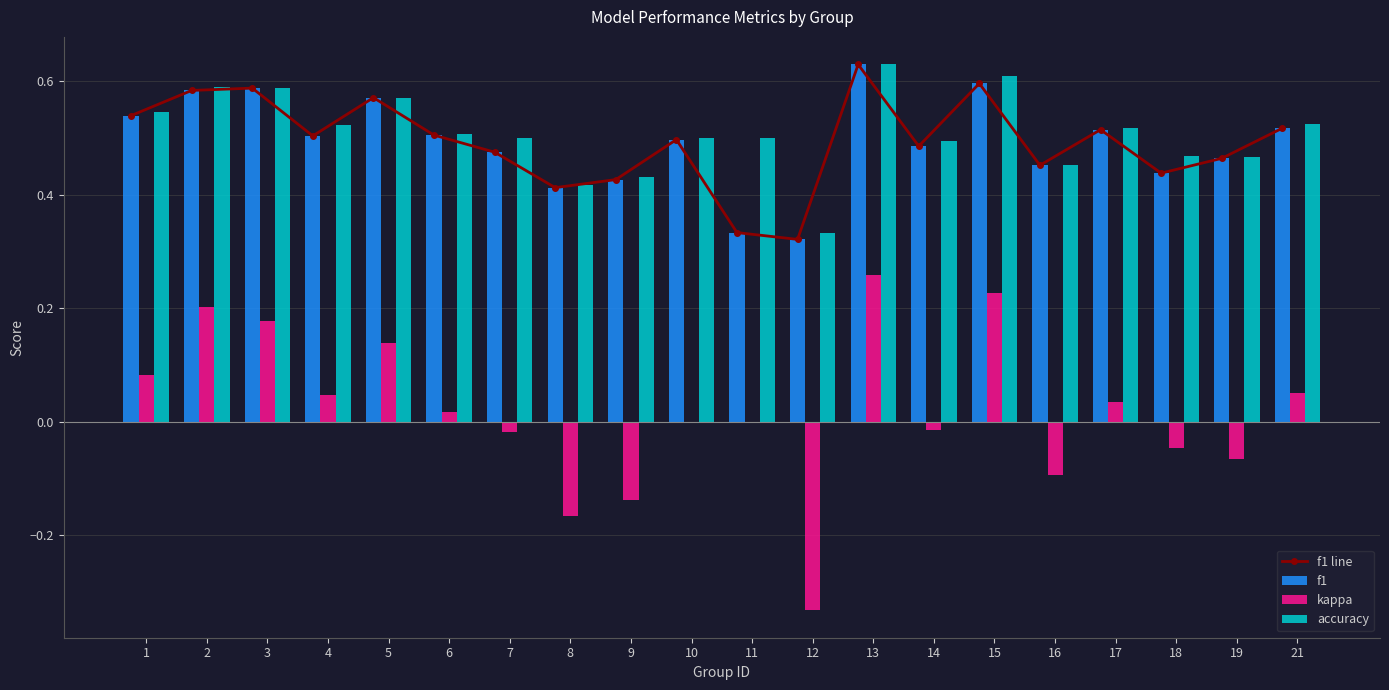

How many groups of bars are there?

20